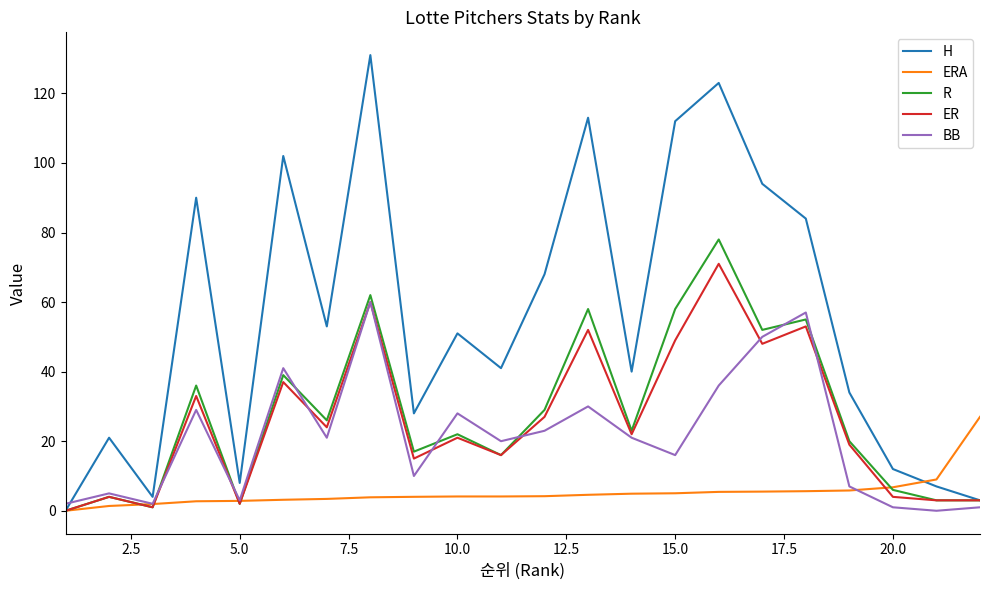

Which series has the widest spread of values?

H